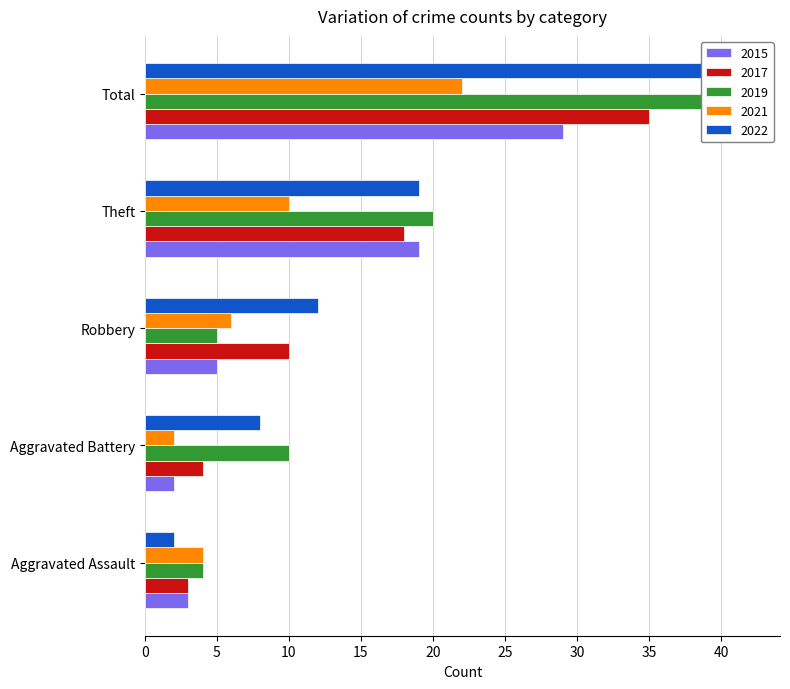

How many values in the 2022 series exceed 12?

2